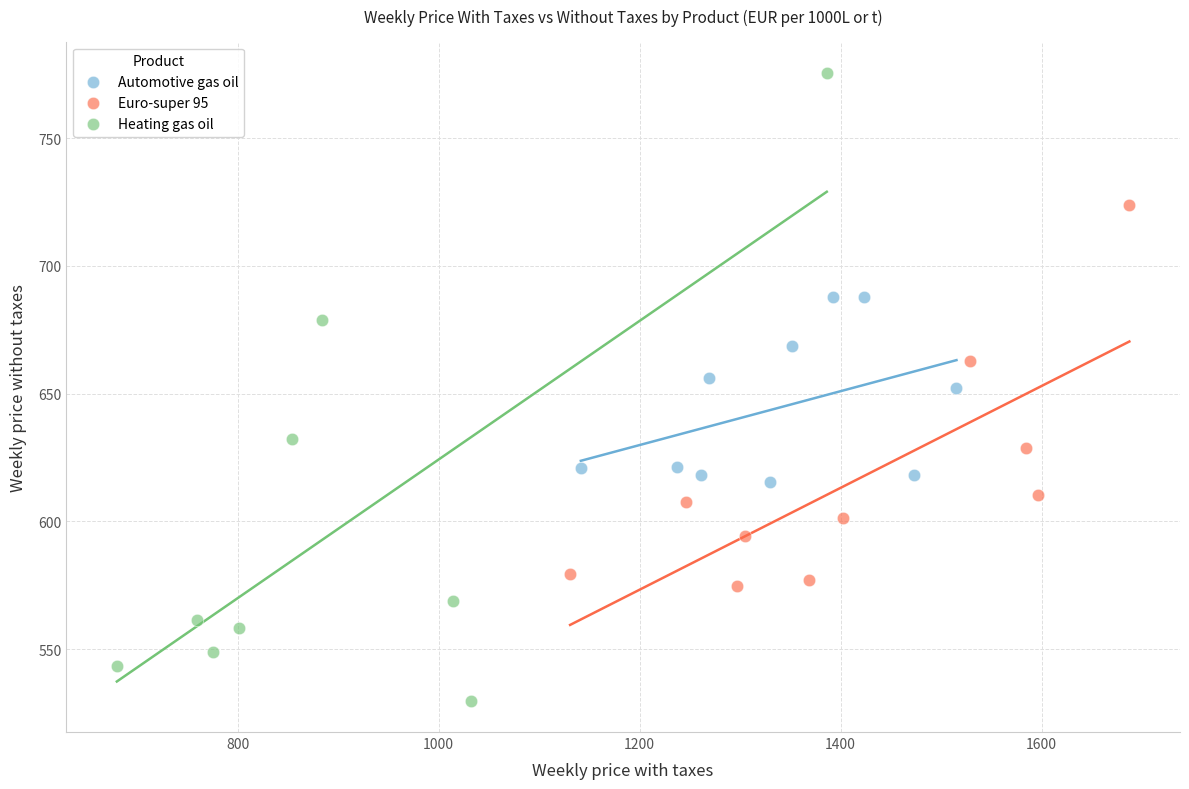

Which series has the largest Y range (max minus min)?

Heating gas oil